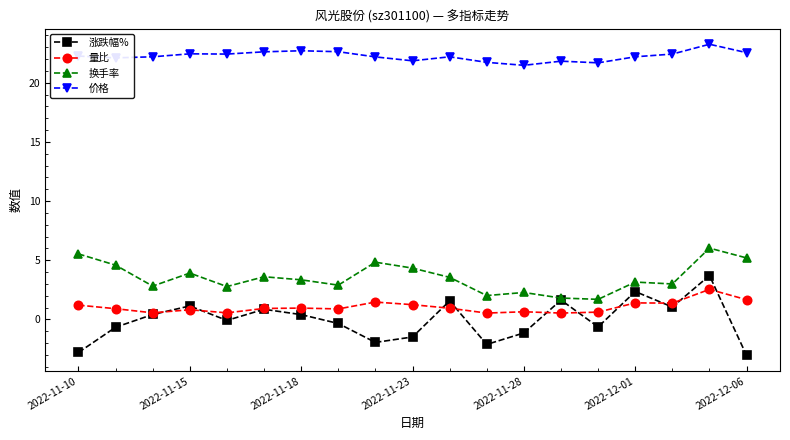

What is the smallest value displayed?

-3.0